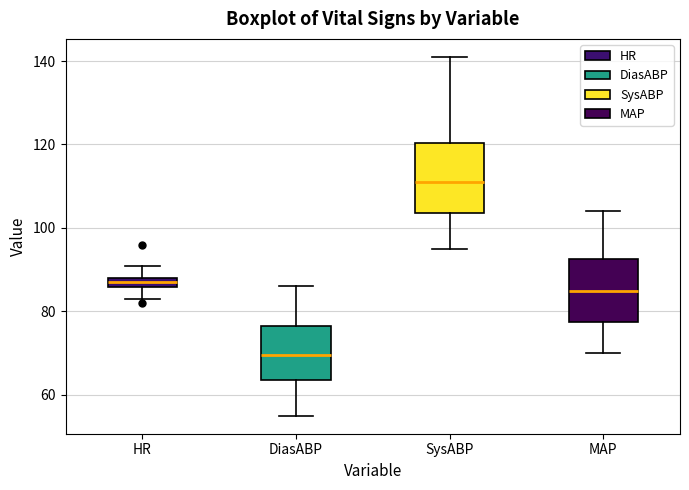

Which box has the highest median line?

SysABP